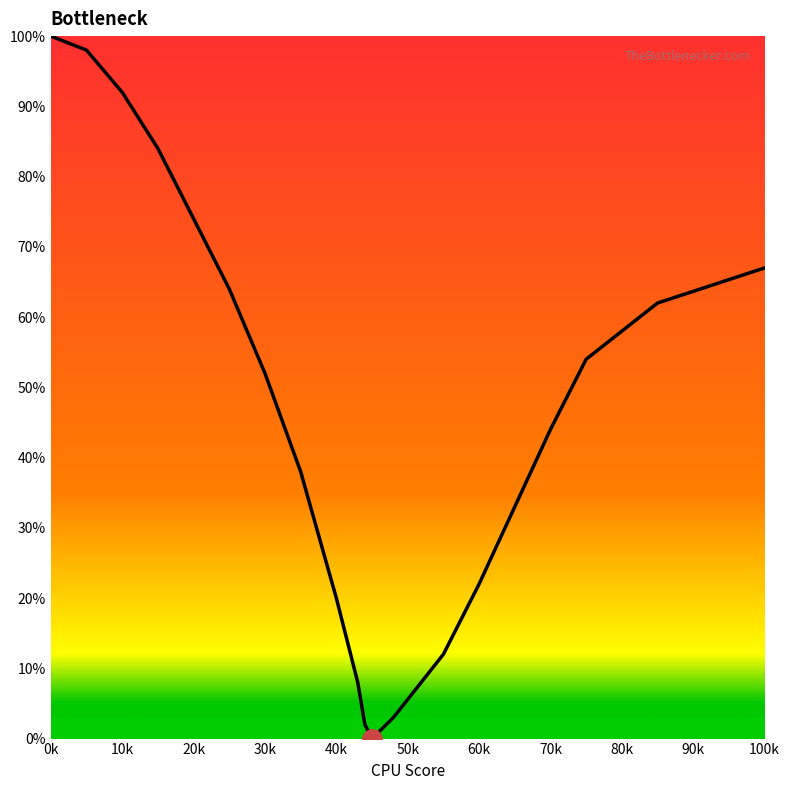

Reading left to right, extract all data points from this chart.

100	98	92	84	74	64	52	38	20	8	2	0	3	12	22	33	44	54	62	67